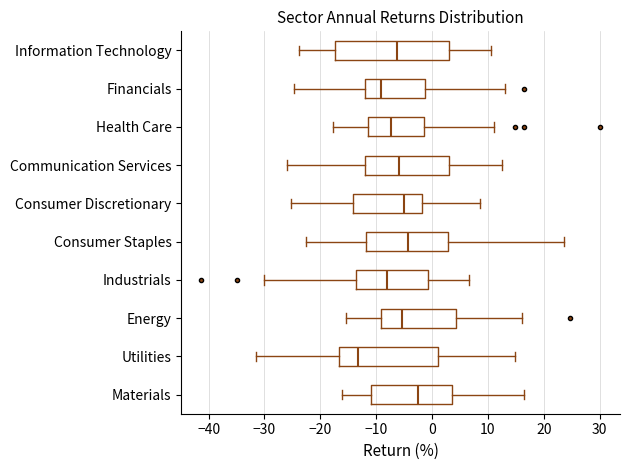

Where does the left whisker of the box for Consumer Staples end on the x-axis? The values are not printed on the chart, so give them approximately, as read against the axis.

-23